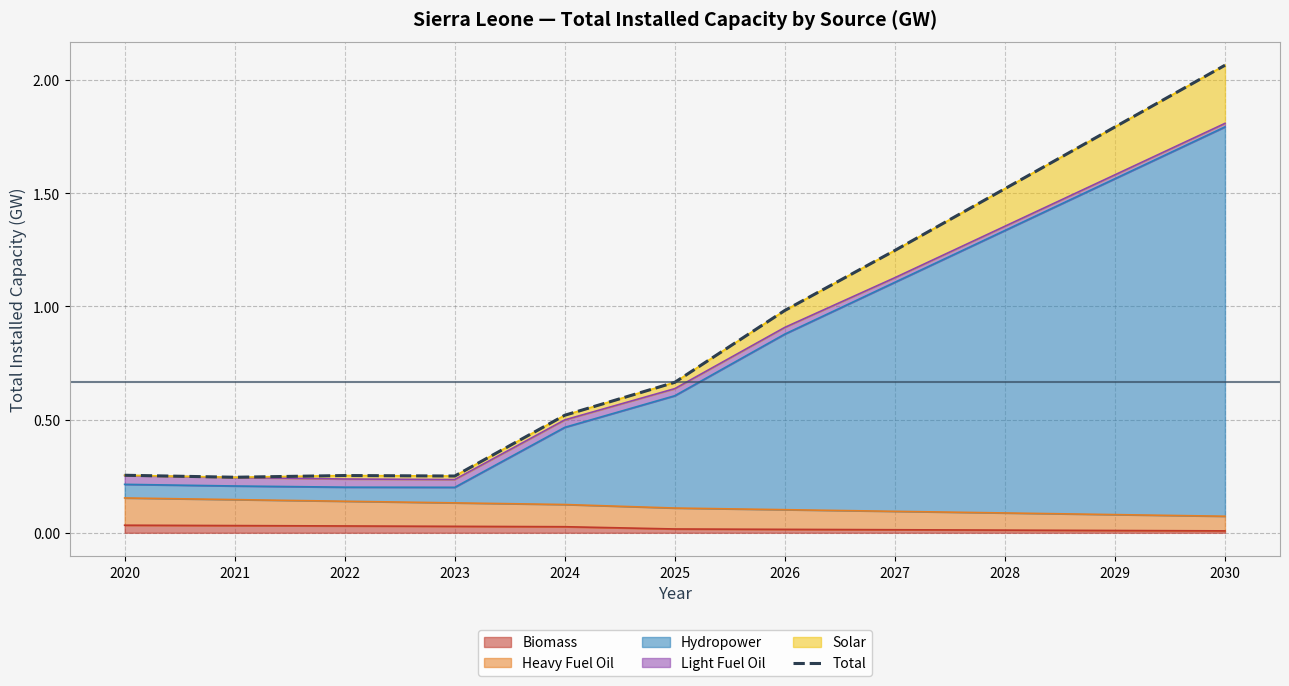

The chart shows a value of 0.4 at 2025. True or false?

False